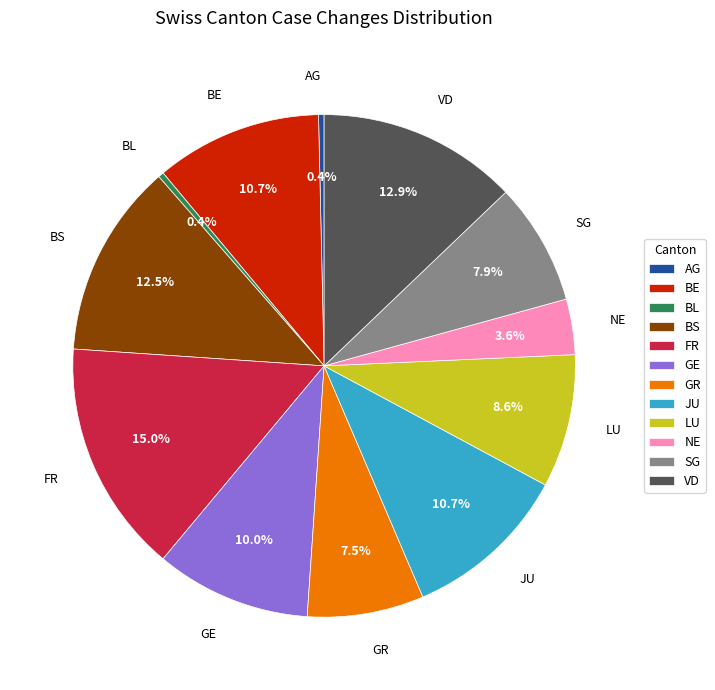

What percentage is NOT represented by BL?

99.6%